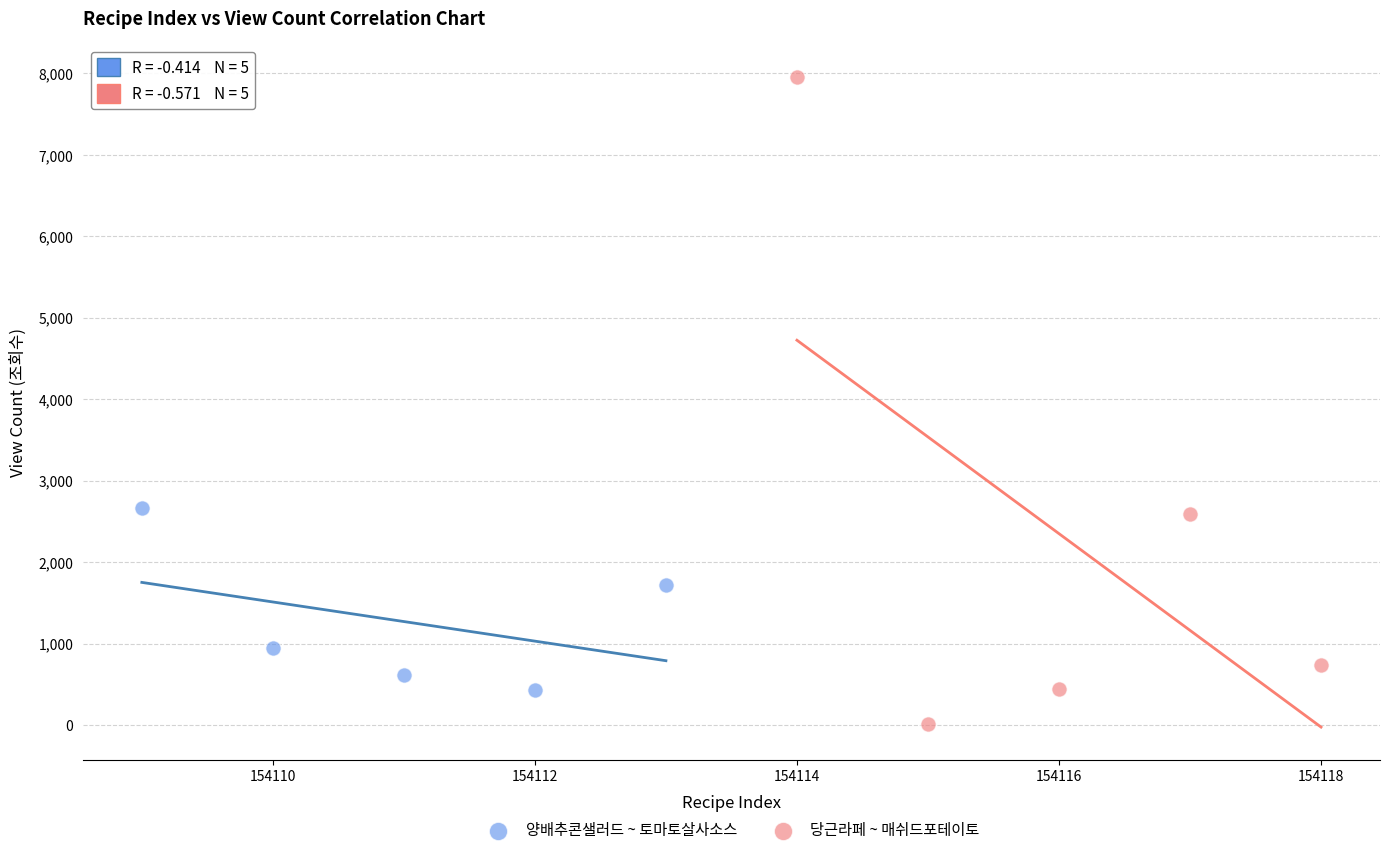

What are all the series names shown in the legend?

양배추콘샐러드 ~ 토마토살사소스, 당근라페 ~ 매쉬드포테이토